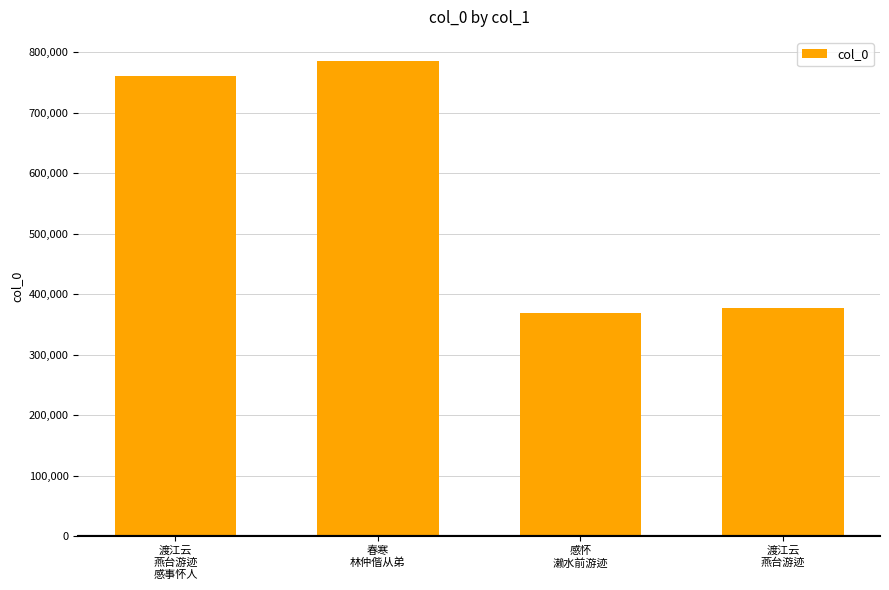

What is the ratio of the value at 感怀
濑水前游迹 to the value at 渡江云
燕台游迹?

1.0